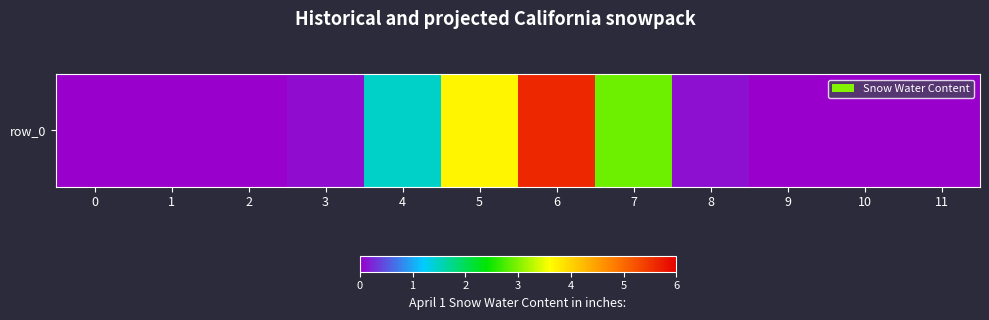

True or false: the data shows 2.7 at 0.

False